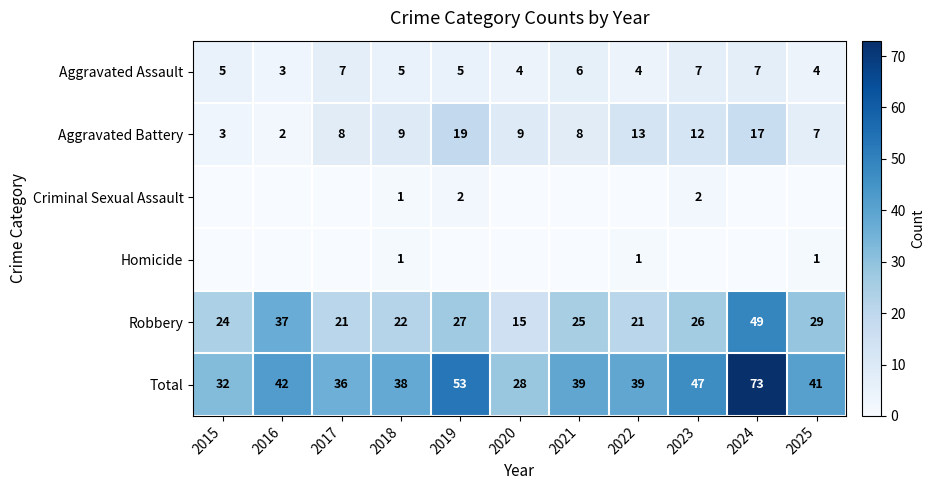

At which category is the sum across all series the highest?

2024